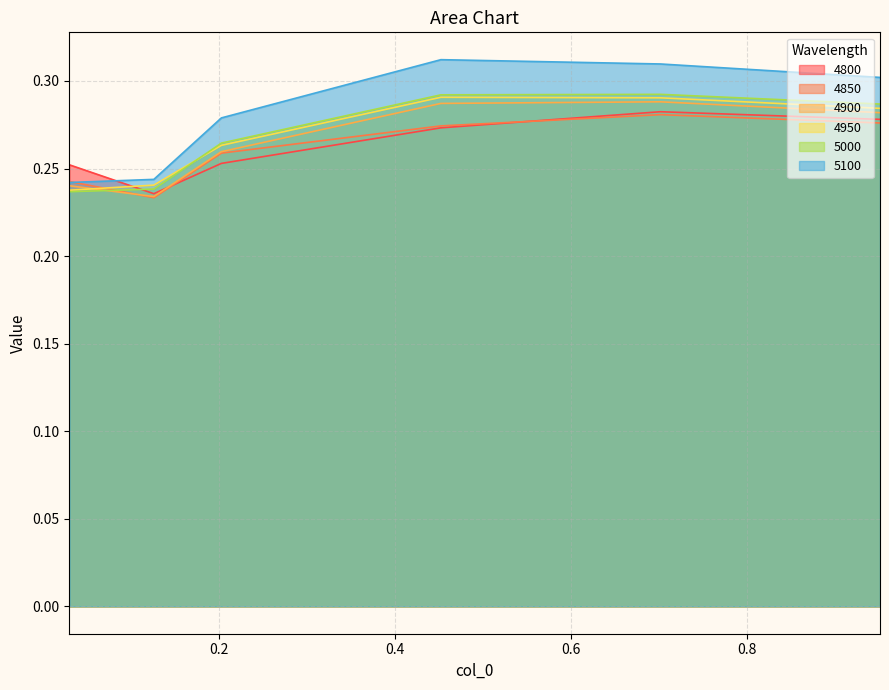

What is the total value across all series at 0.2027397260273973?

1.6